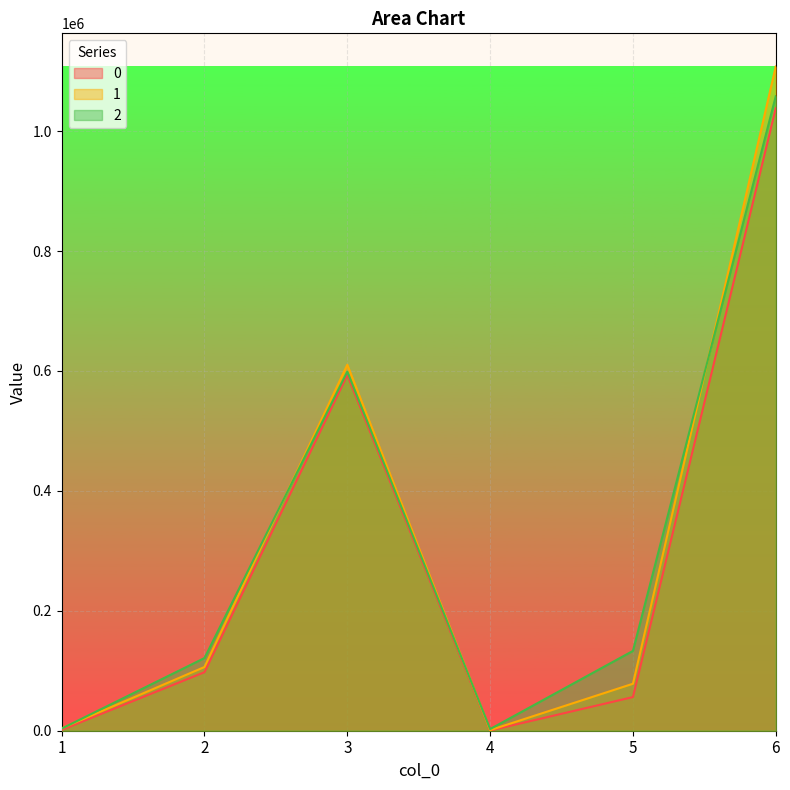

What is the maximum value for 0?

1038184.7